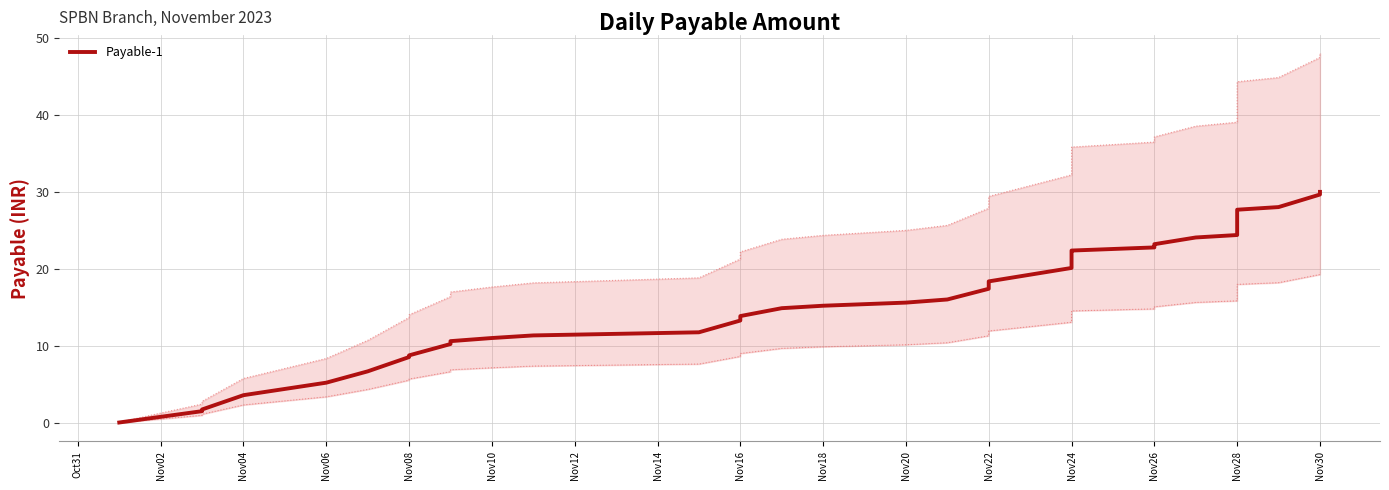

How many data points are less than 16?

18